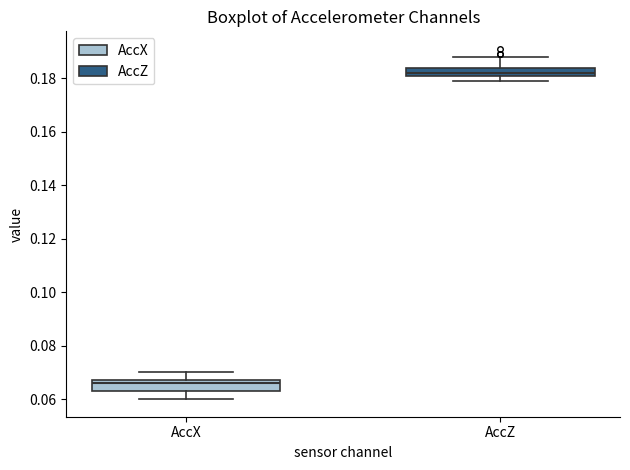

Which box's median line is the lowest?

AccX